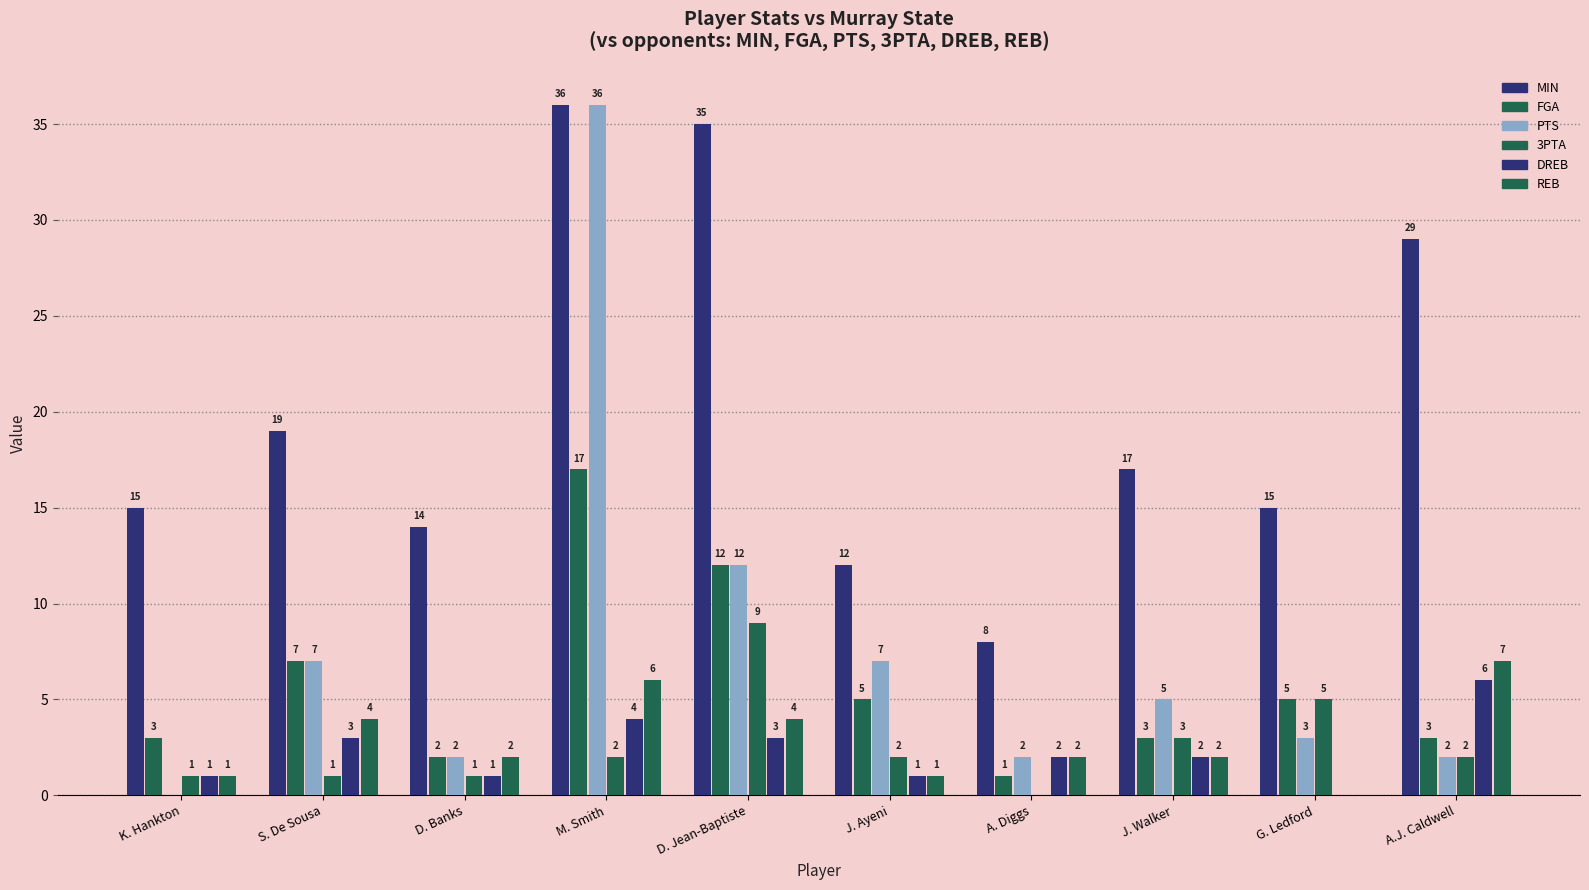

True or false: FGA has a value of 12 at D. Jean-Baptiste.

True